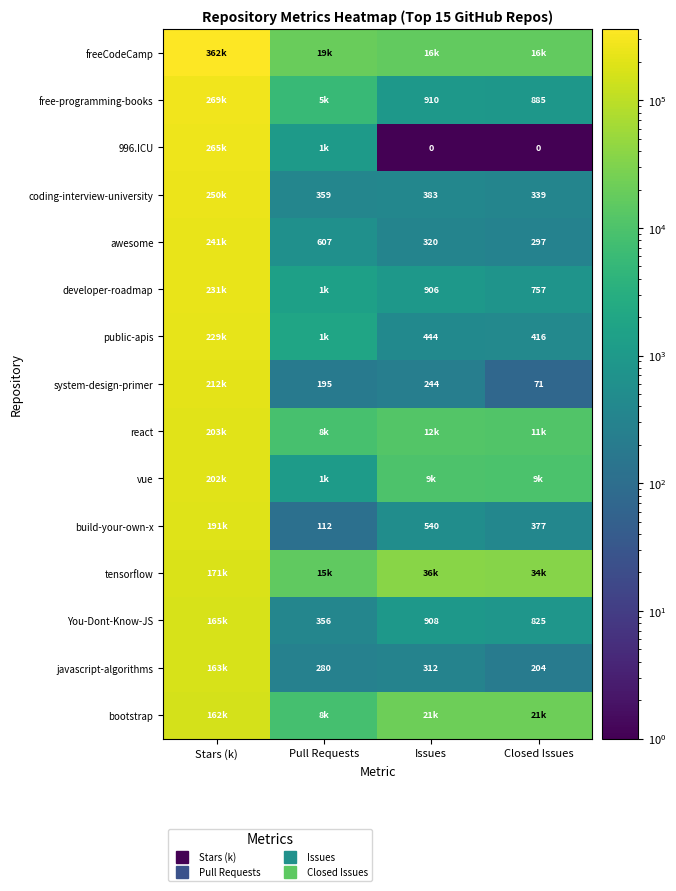

True or false: public-apis has a value of 148 at Issues.

False